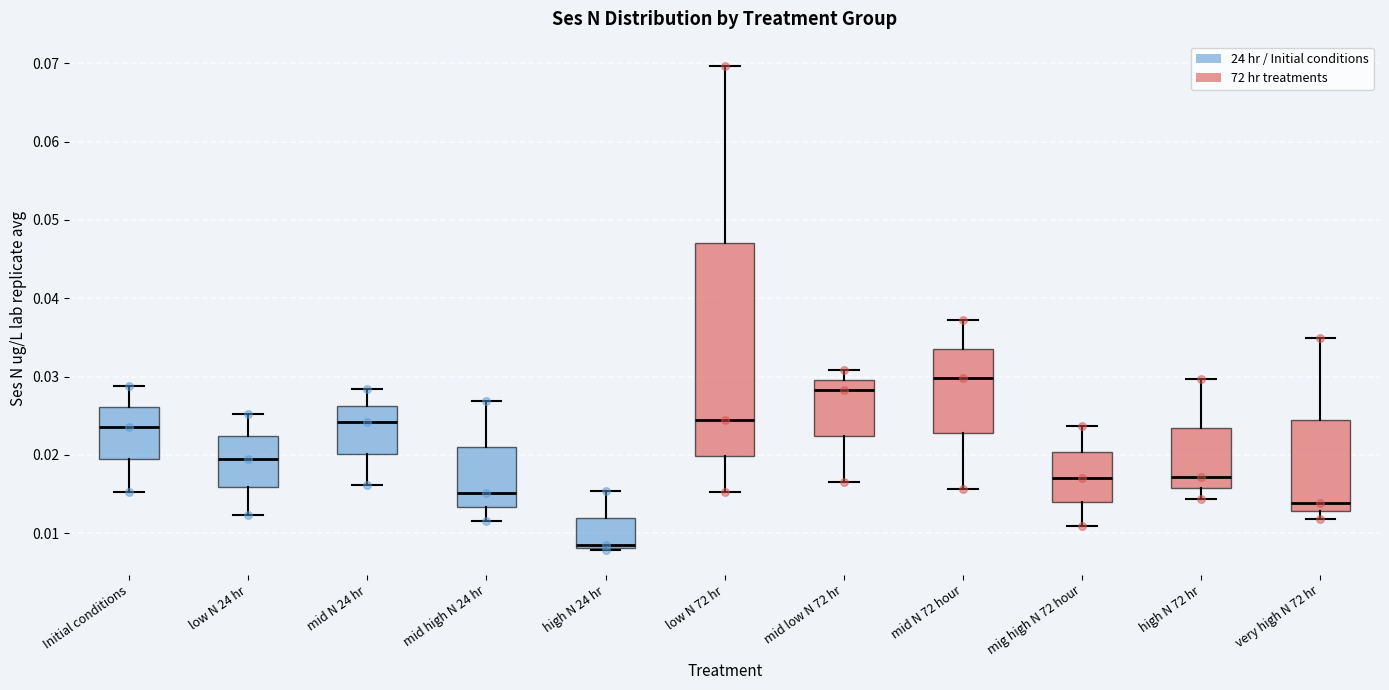

Reading left to right, read every box against the y-axis: the position of its median line, the range the box covers, and the ends of its whiskers. The values are not printed on the chart, so give them approximately, as read against the axis.

Initial conditions: median 0.024, box 0.019 to 0.026, whiskers 0.015 to 0.029
low N 24 hr: median 0.019, box 0.016 to 0.022, whiskers 0.012 to 0.025
mid N 24 hr: median 0.024, box 0.020 to 0.026, whiskers 0.016 to 0.028
mid high N 24 hr: median 0.015, box 0.013 to 0.021, whiskers 0.012 to 0.027
high N 24 hr: median 0.008 (just above the box's lower edge), box 0.008 to 0.012, whiskers 0.008 (just below the box's lower edge) to 0.015
low N 72 hr: median 0.024, box 0.020 to 0.047, whiskers 0.015 to 0.070
mid low N 72 hr: median 0.028, box 0.022 to 0.030, whiskers 0.017 to 0.031
mid N 72 hour: median 0.030, box 0.023 to 0.034, whiskers 0.016 to 0.037
mig high N 72 hour: median 0.017, box 0.014 to 0.020, whiskers 0.011 to 0.024
high N 72 hr: median 0.017, box 0.016 to 0.023, whiskers 0.014 to 0.030
very high N 72 hr: median 0.014, box 0.013 to 0.024, whiskers 0.012 to 0.035